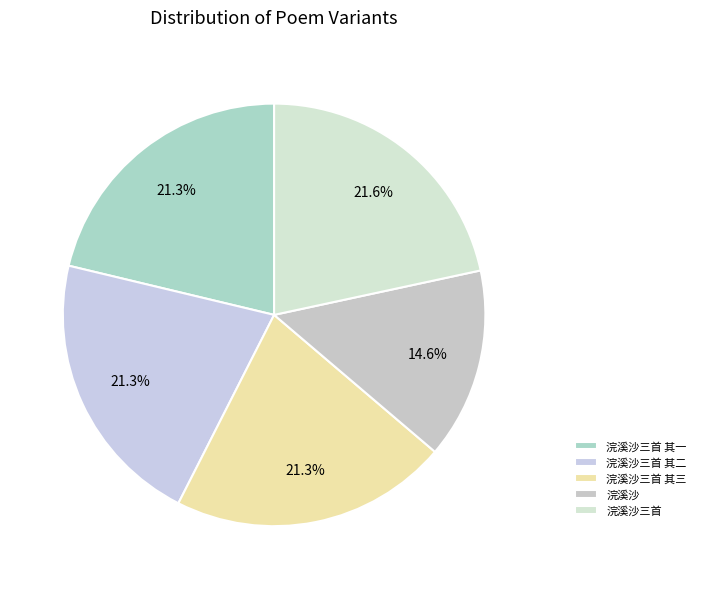

How many segments does this pie chart have?

5